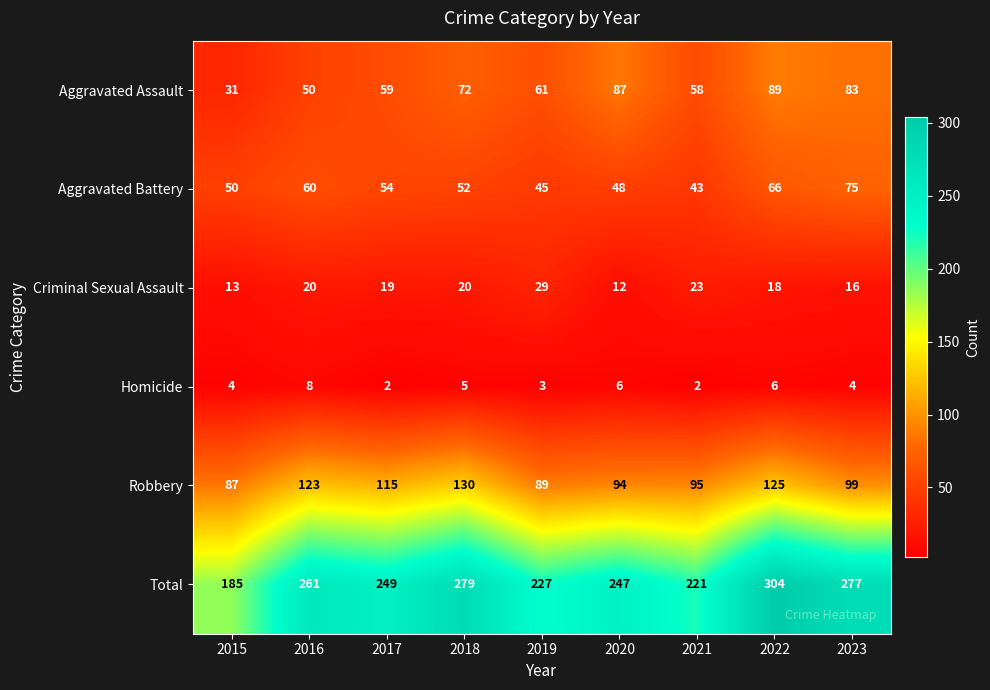

How many data points does each series have?

9